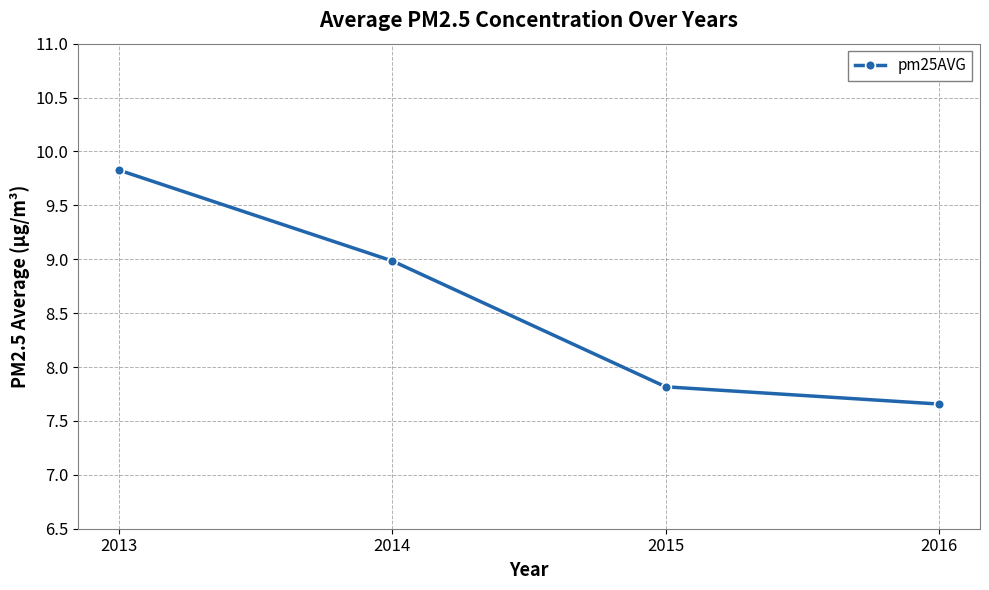

Approximately how many times larger is the value at 2015 compared to 2016?

1.0